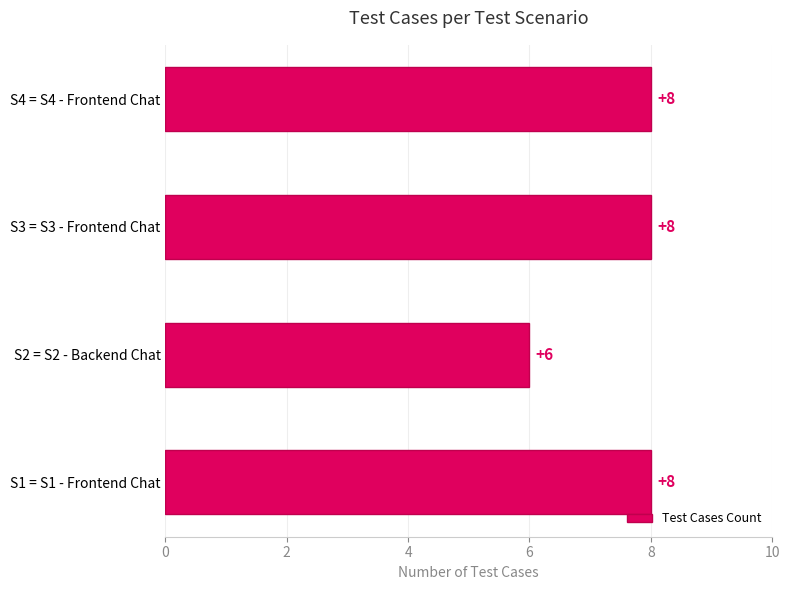

How many values are between 8 and 9?

3